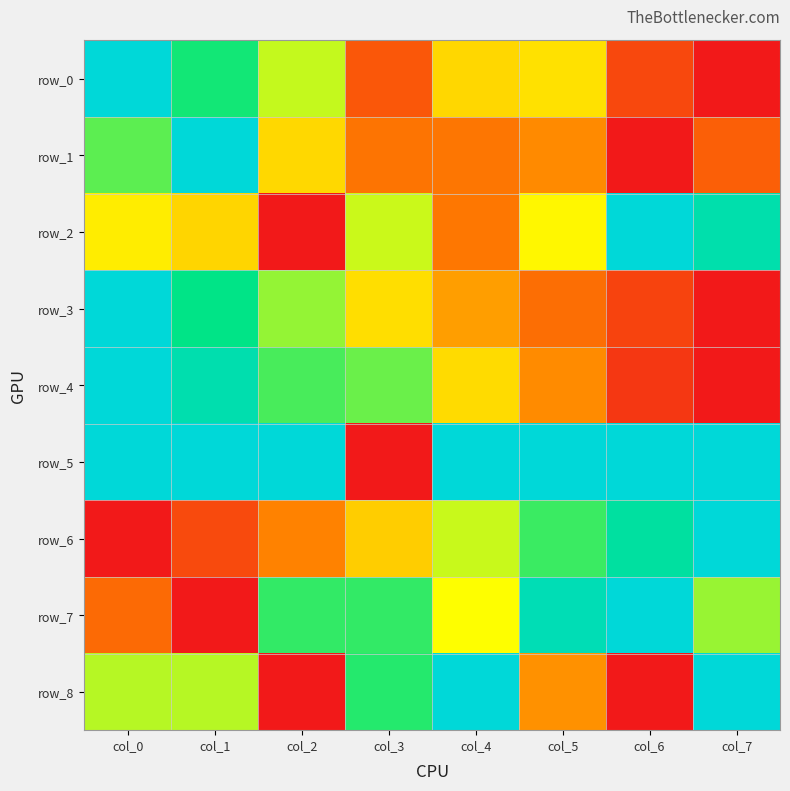

What is the difference between the row_3 values at col_6 and col_4?

0.2